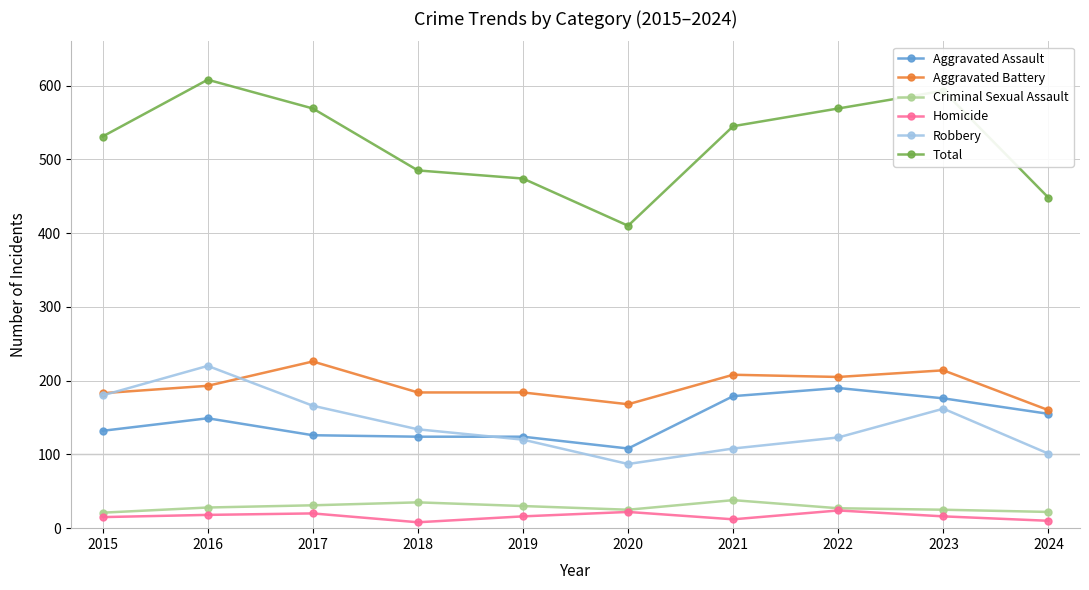

Between 2017 and 2023, which series saw the biggest shift?

Aggravated Assault